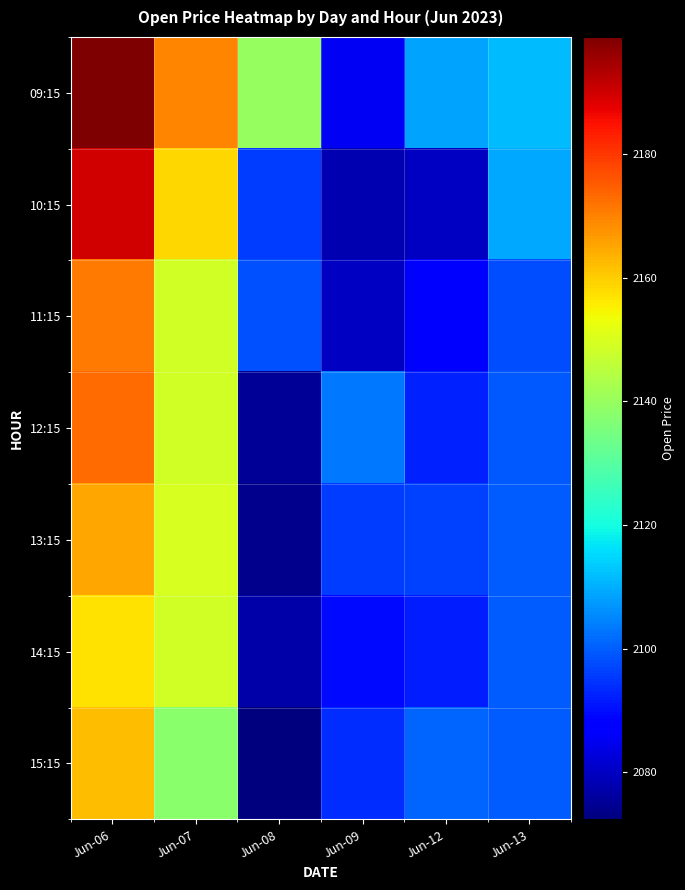

What is the total value across all series at Jun-07?

15062.9